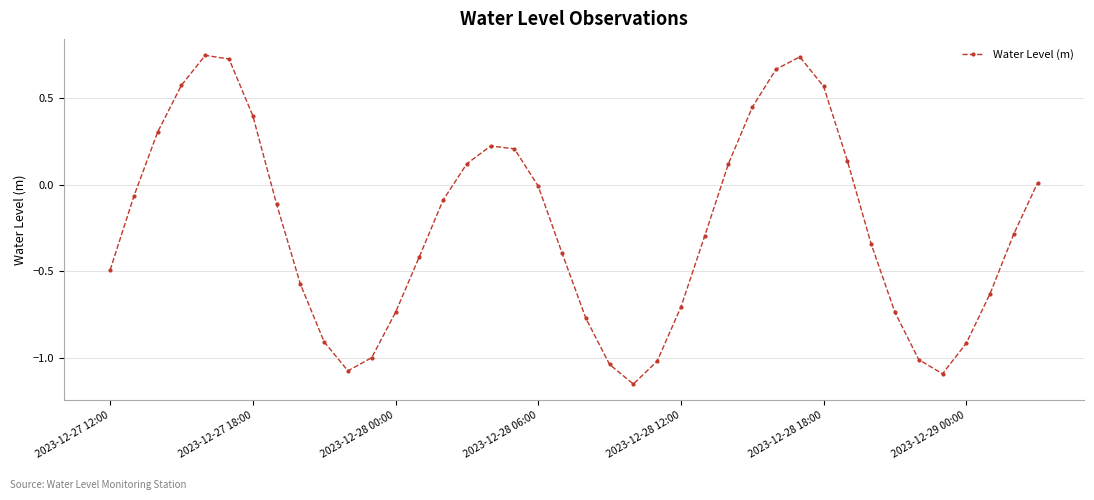

True or false: there are more than 2 points higher than both neighbors.

True